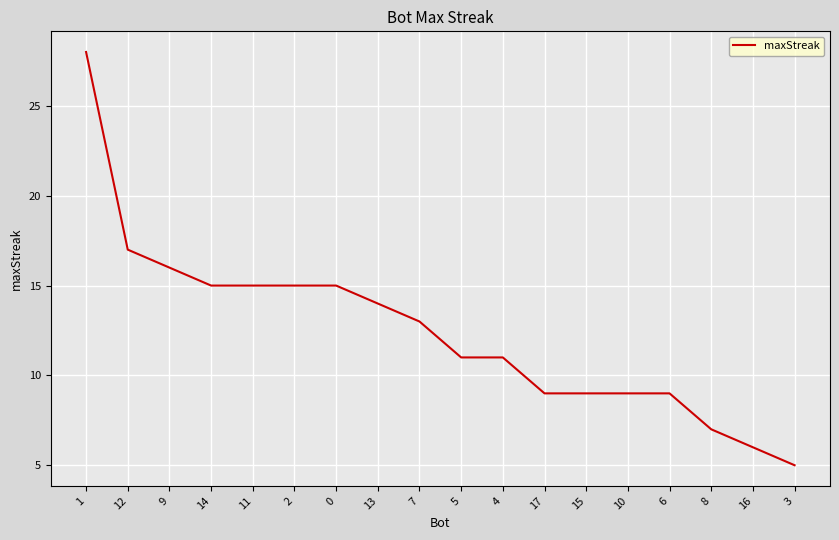

What is the approximate value at 4?

11